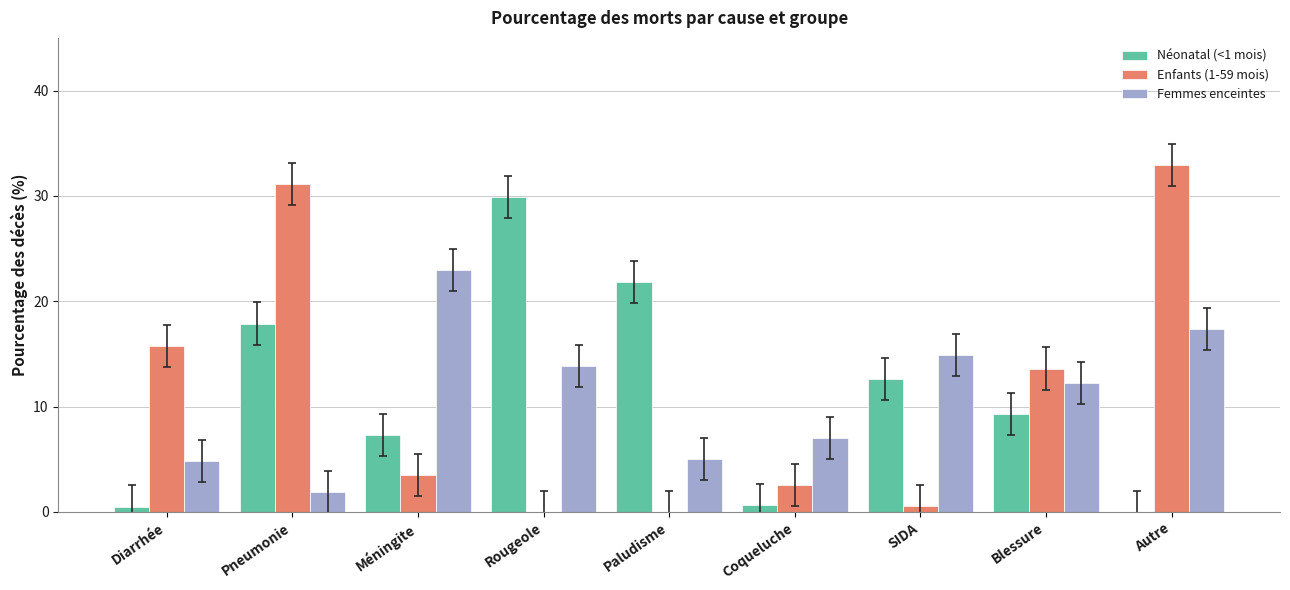

How many series are shown in this chart?

3